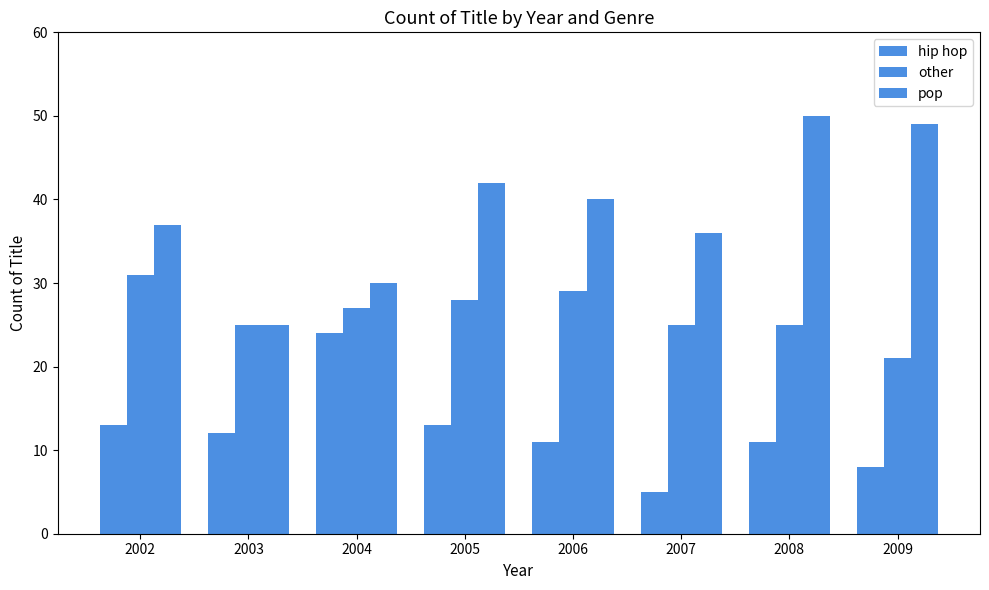

How many values in the hip hop series are below 12?

4